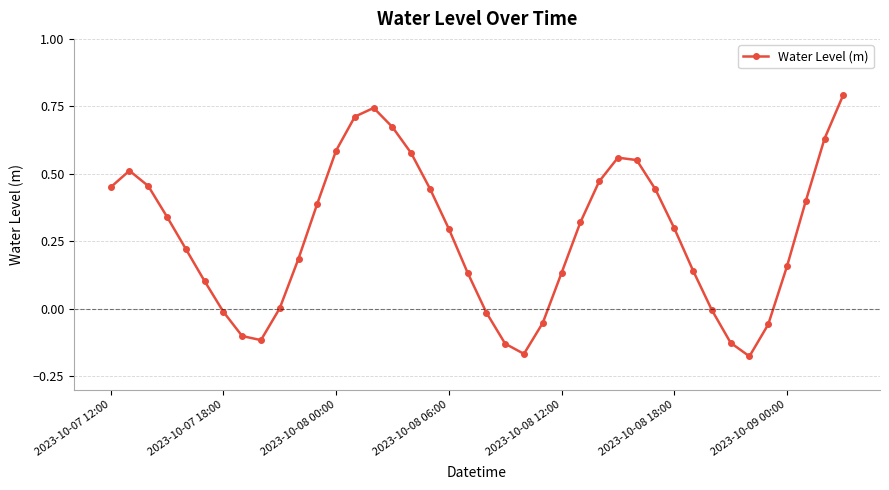

True or false: there are more than 2 points higher than both neighbors.

True